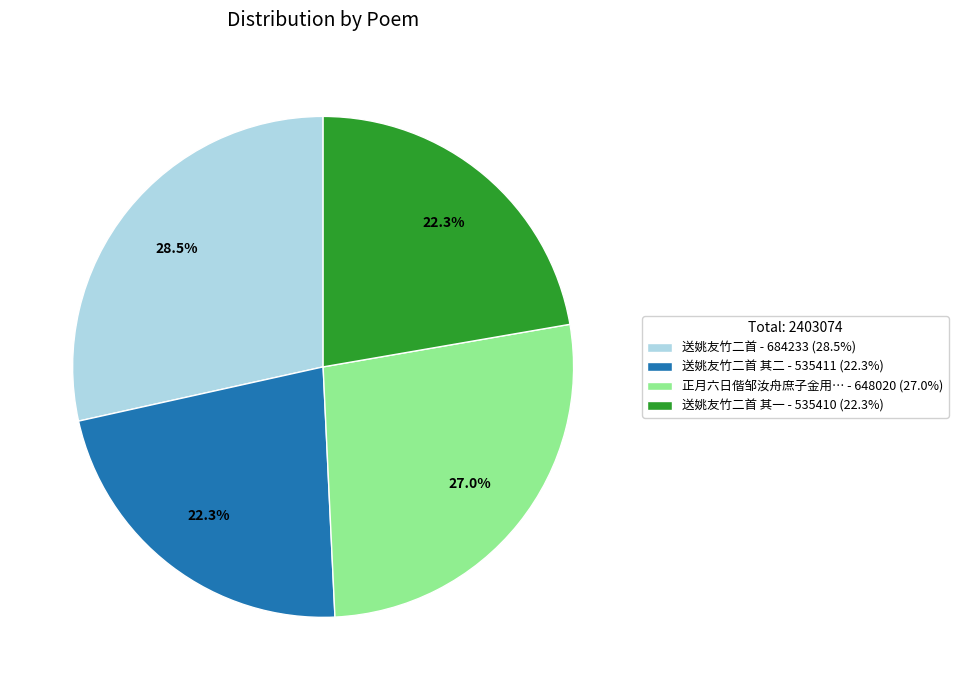

How many segments does this pie chart have?

4